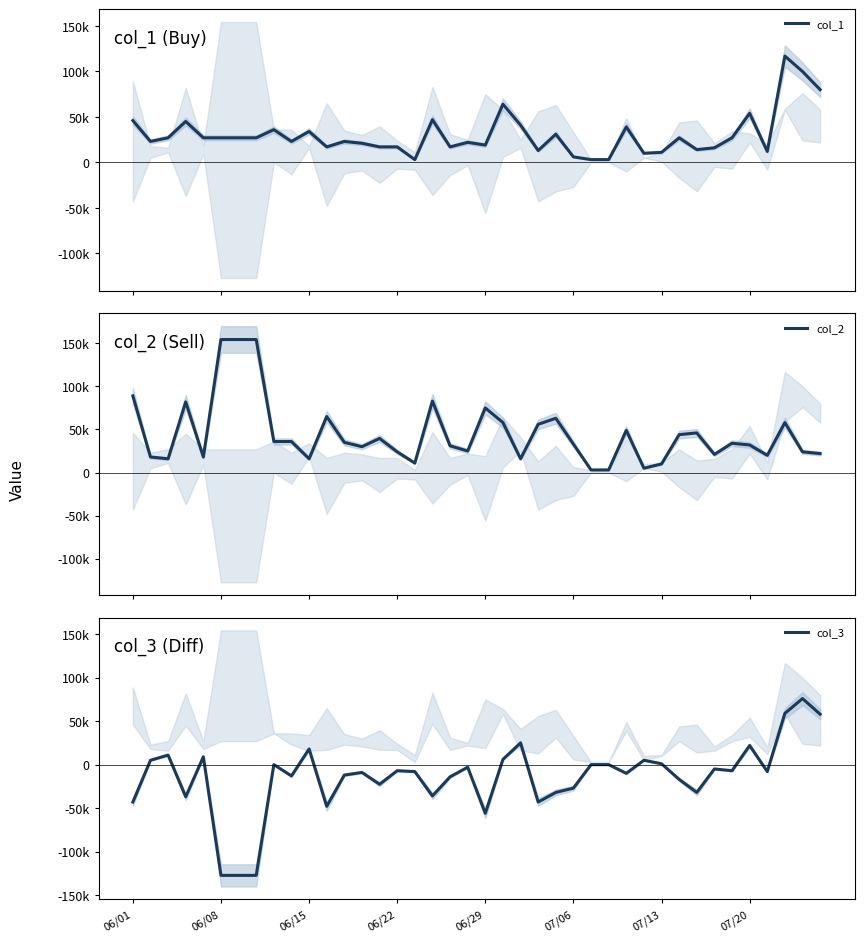

List the series in order of their peak value, highest first.

col_2, col_1, col_3